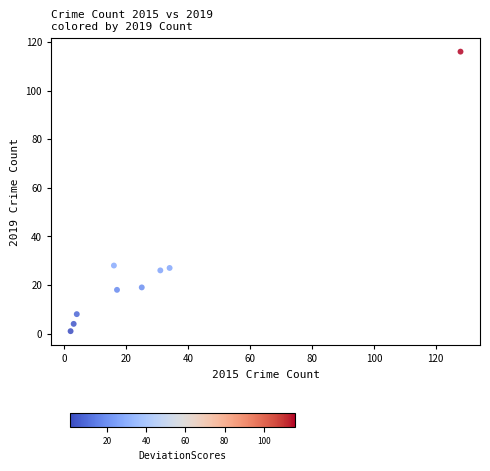

What is the range of Y values (max minus min)?

115